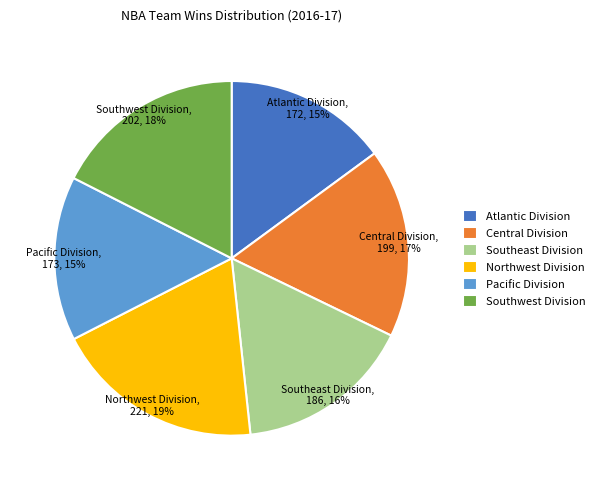

To the nearest percent, what percentage of the pie is Central Division?

17%